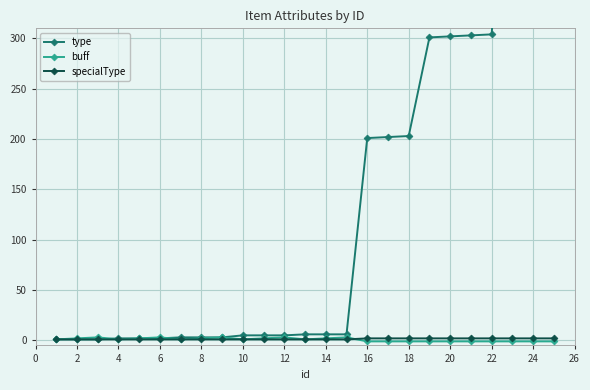

The specialType series shows 2 at 18. True or false?

True